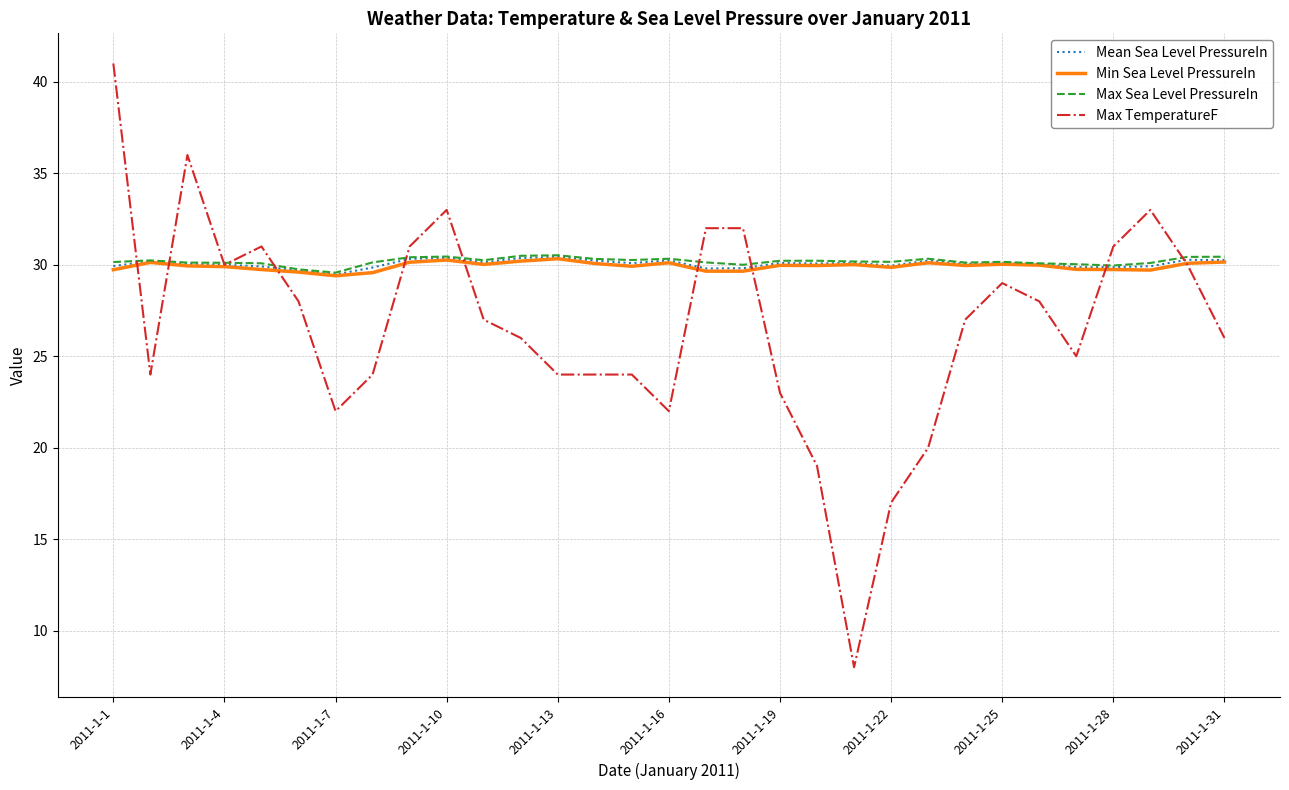

Does the chart display data point markers on the line(s)?

No